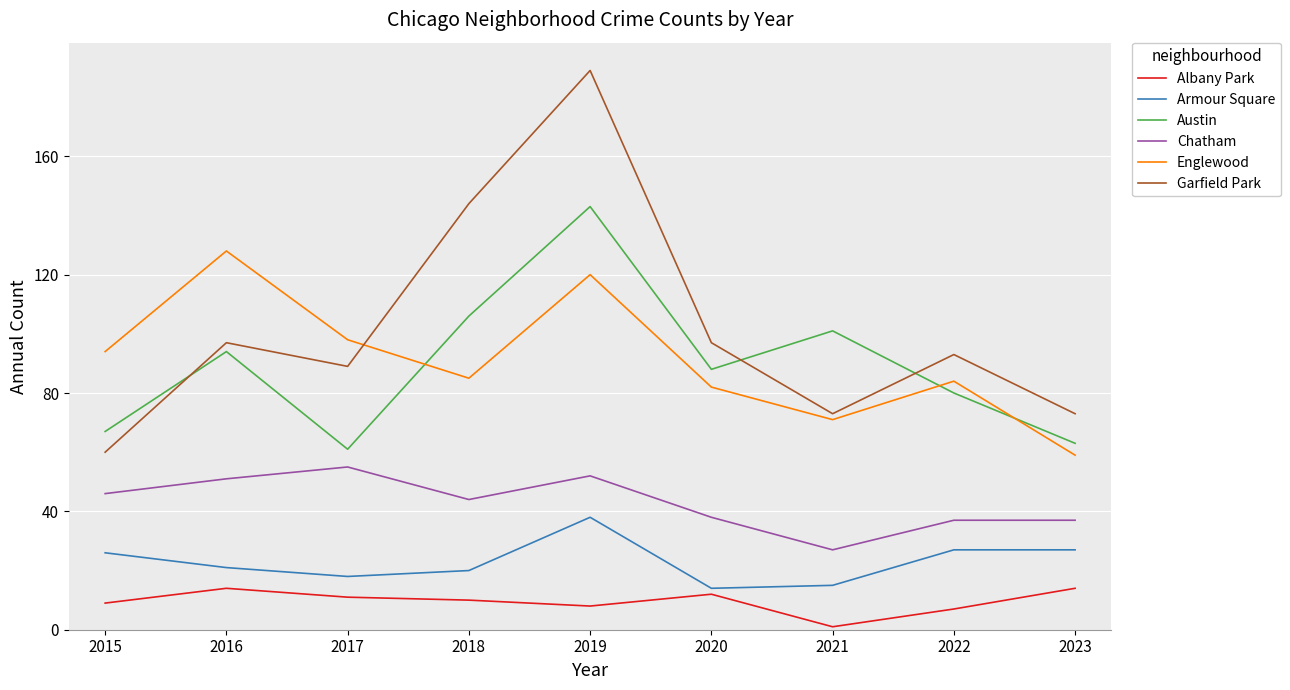

What is the difference between the maximum and minimum values in the Chatham series?

28